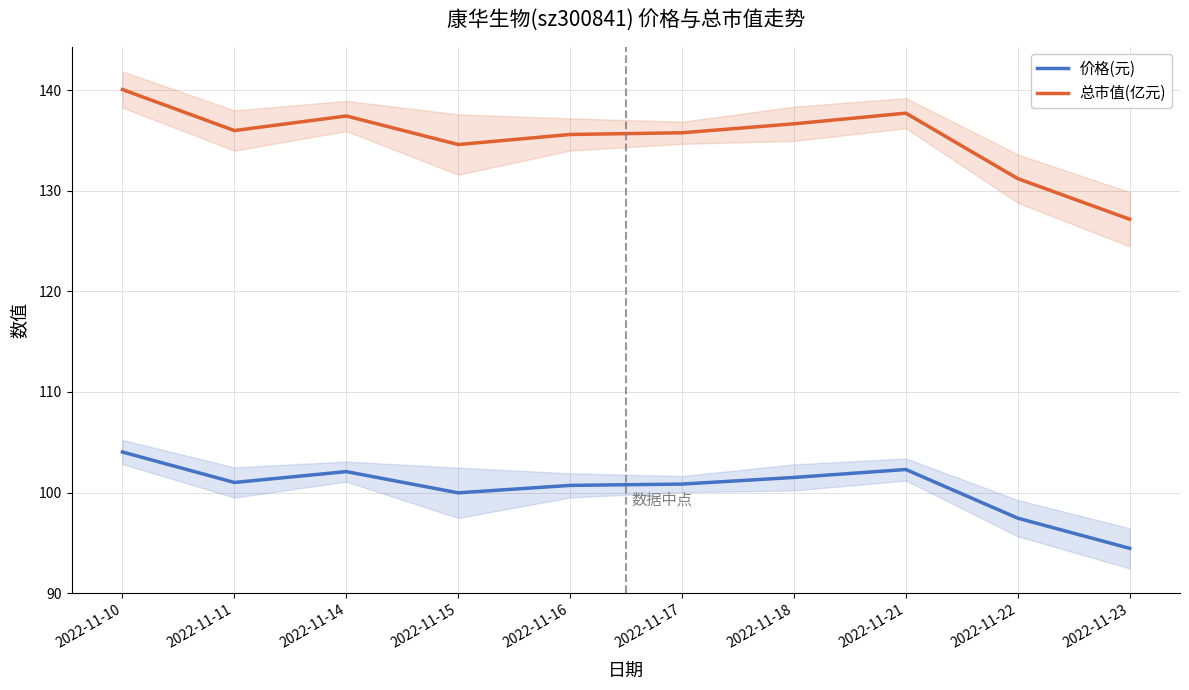

What are all the series names shown in the legend?

价格(元), 总市值(亿元)